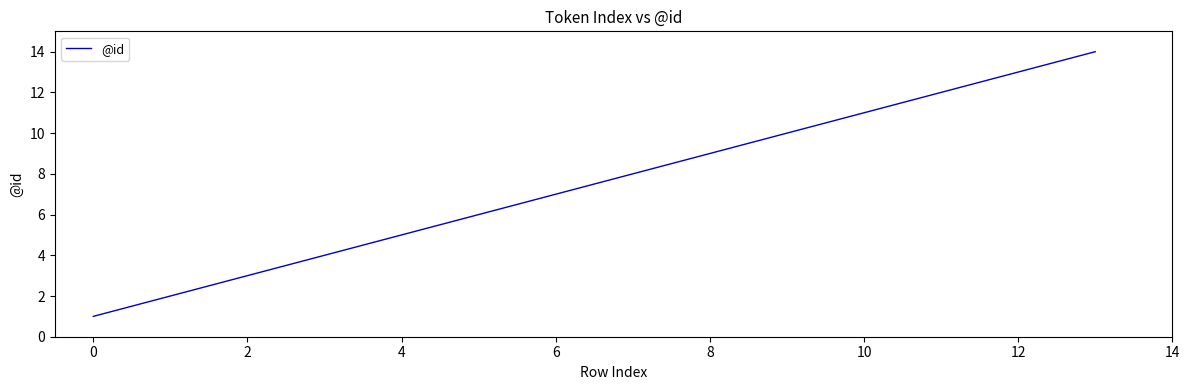

What is the difference between the maximum and minimum values?

13